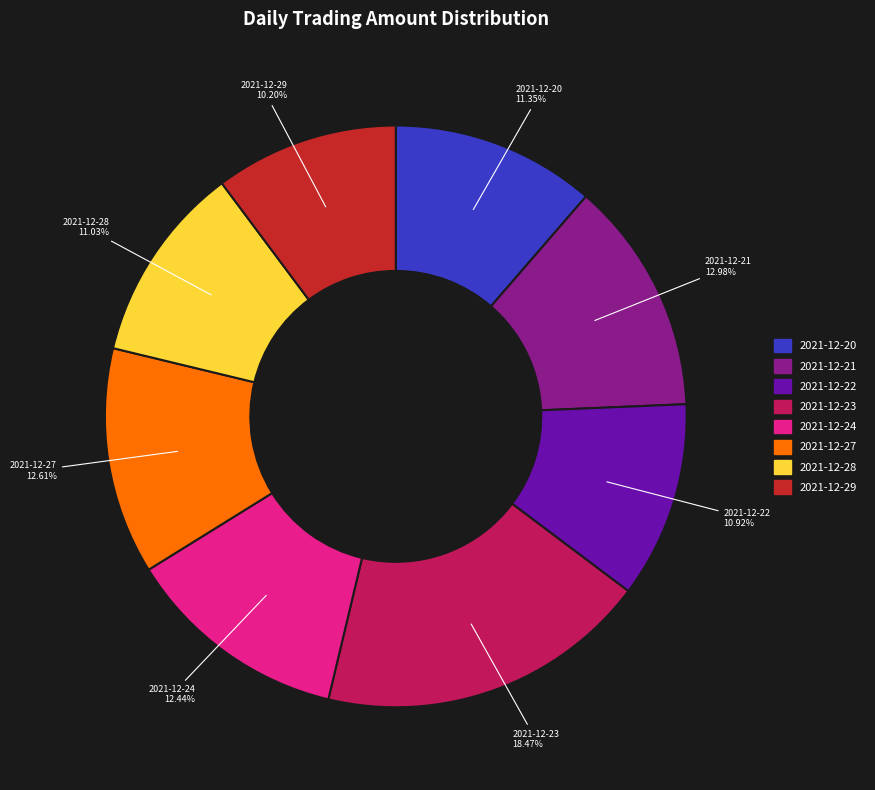

The 2021-12-28 slice represents 18% of the pie. True or false?

False